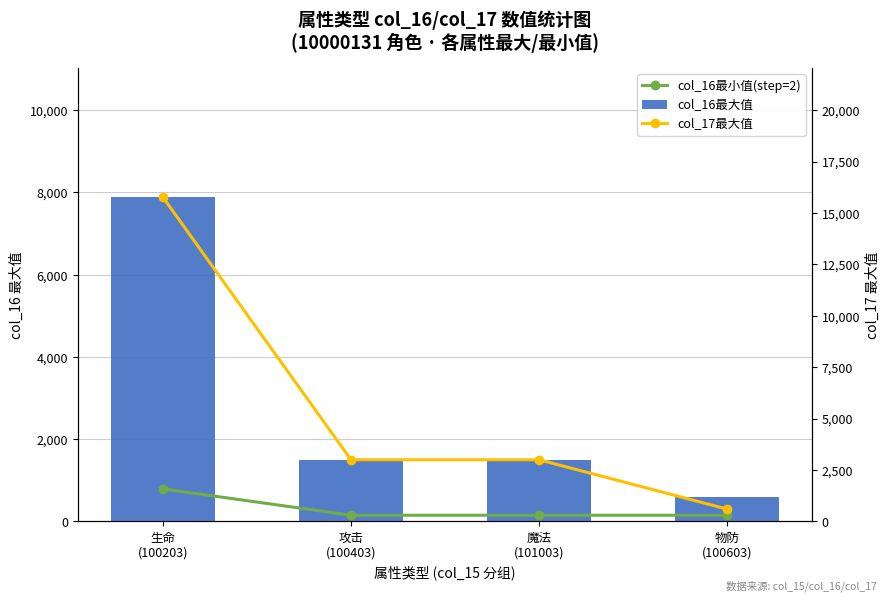

Are the bars grouped side by side (vs. stacked)?

Yes